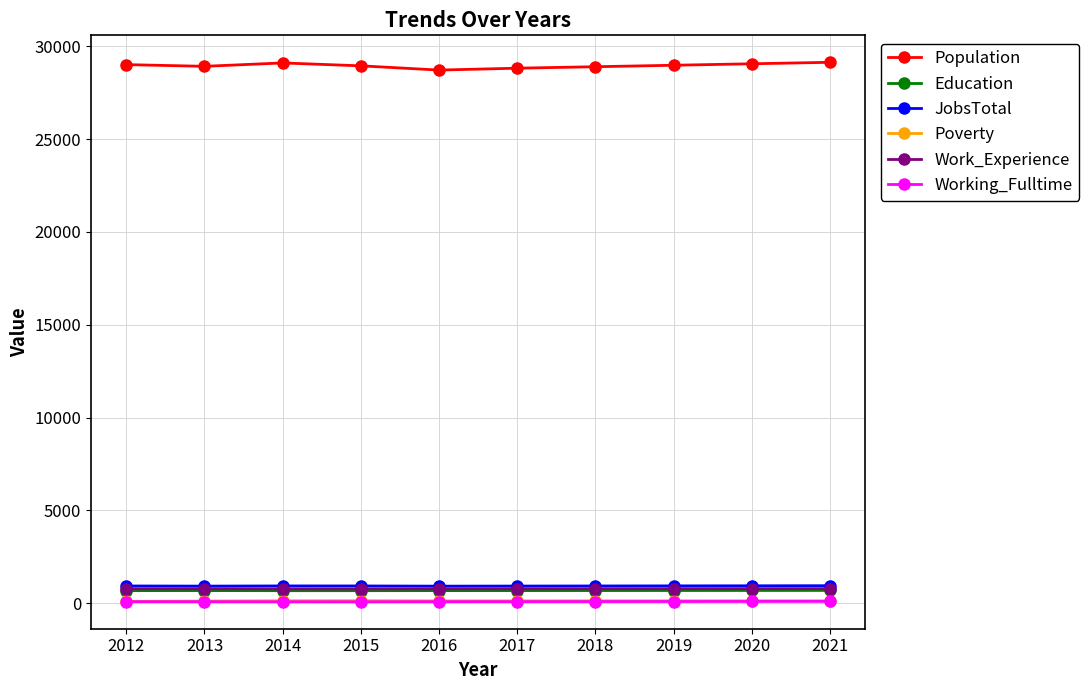

Which series has the widest spread of values?

Population